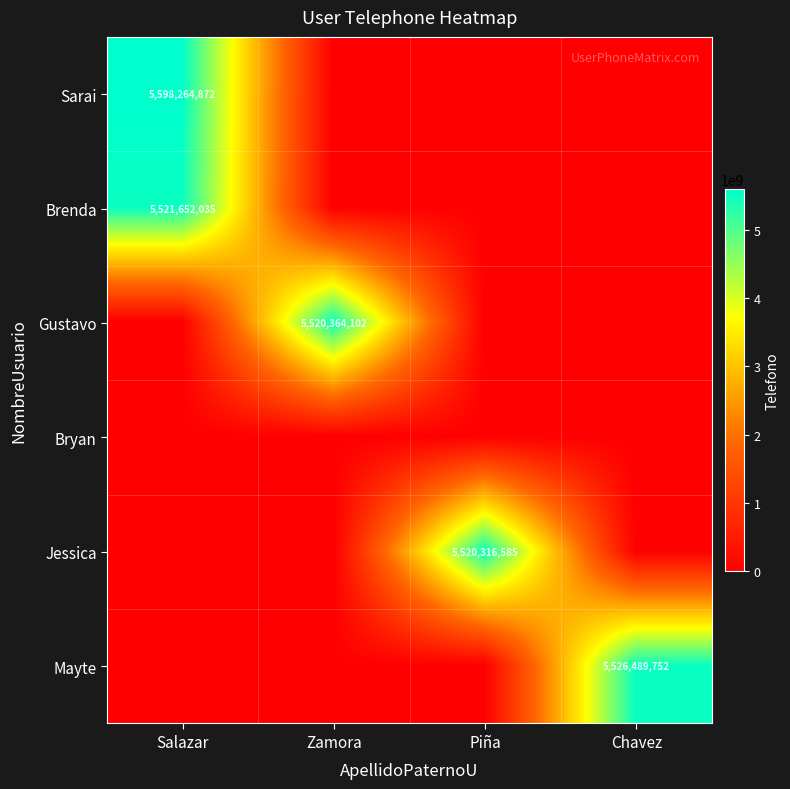

Is it true that Gustavo equals 5520364102 at Zamora?

True